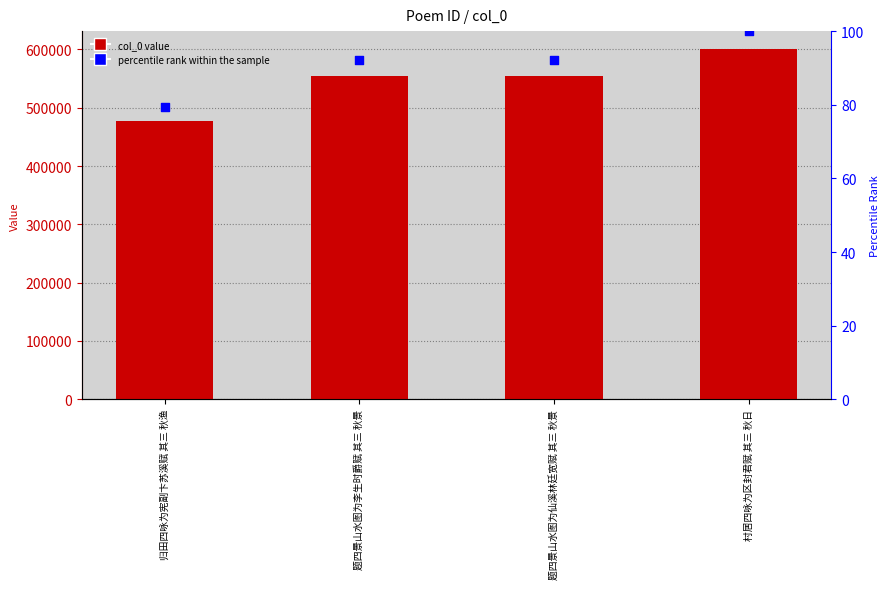

What are all the series names shown in the legend?

col_0, percentile rank within the sample